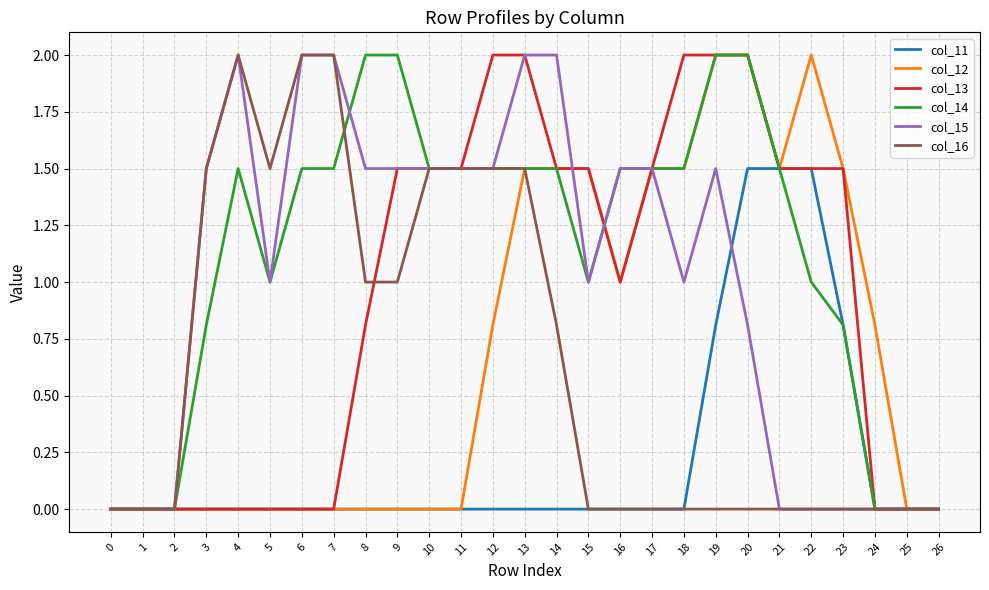

True or false: col_16 has a value of 0.9 at 10.

False